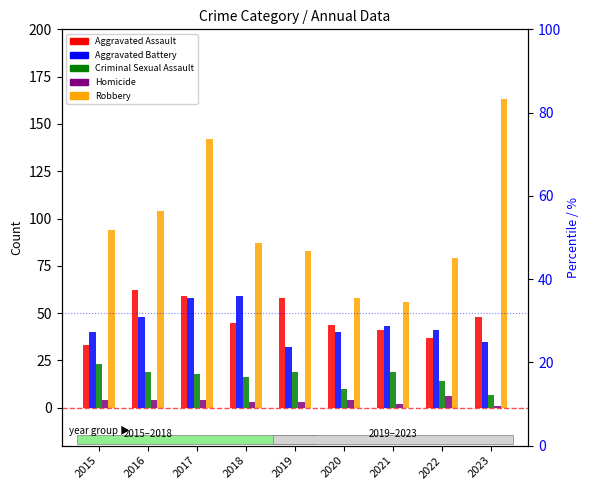

List the series in order of their peak value, highest first.

Robbery, Aggravated Assault, Aggravated Battery, Criminal Sexual Assault, Homicide